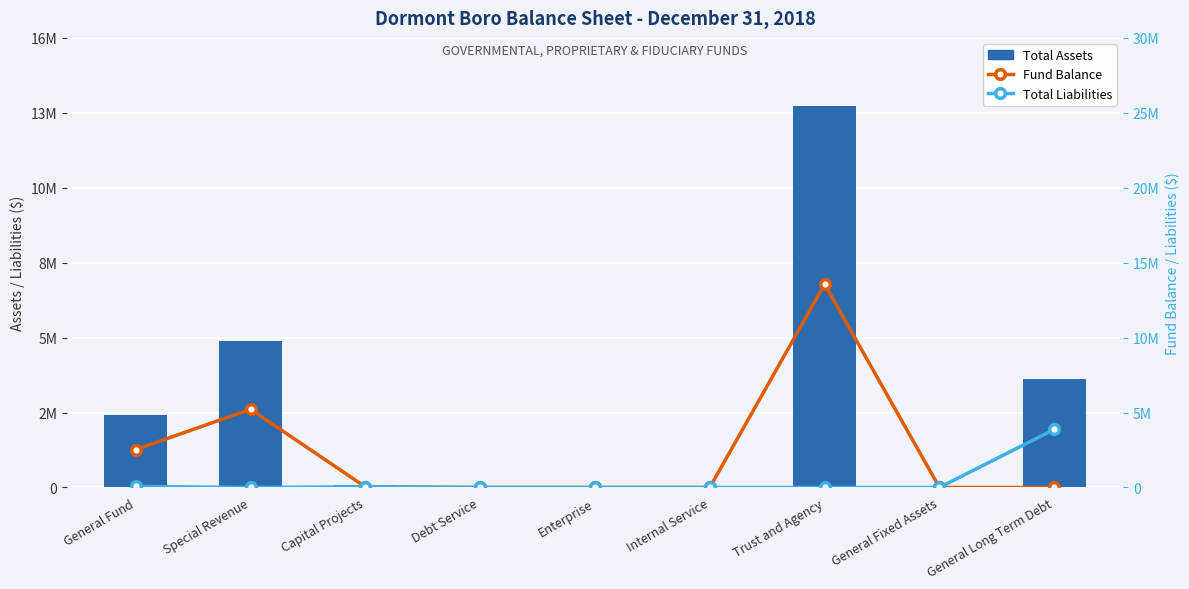

Which series has the largest range (max minus min)?

Total Assets